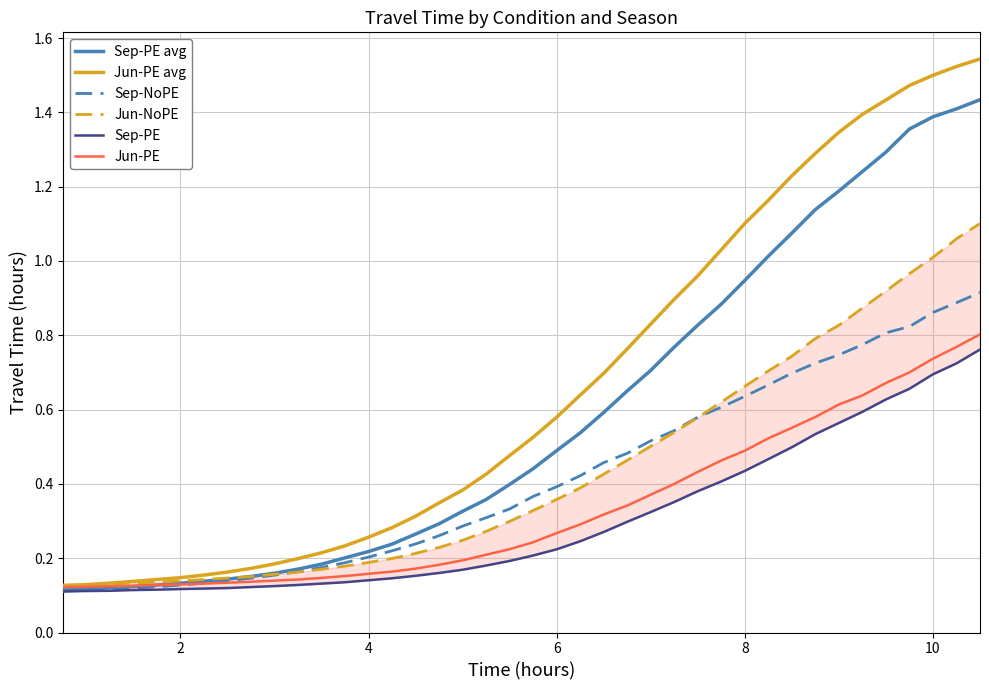

The value of Jun-PE avg at 10 is 1.5. True or false?

True